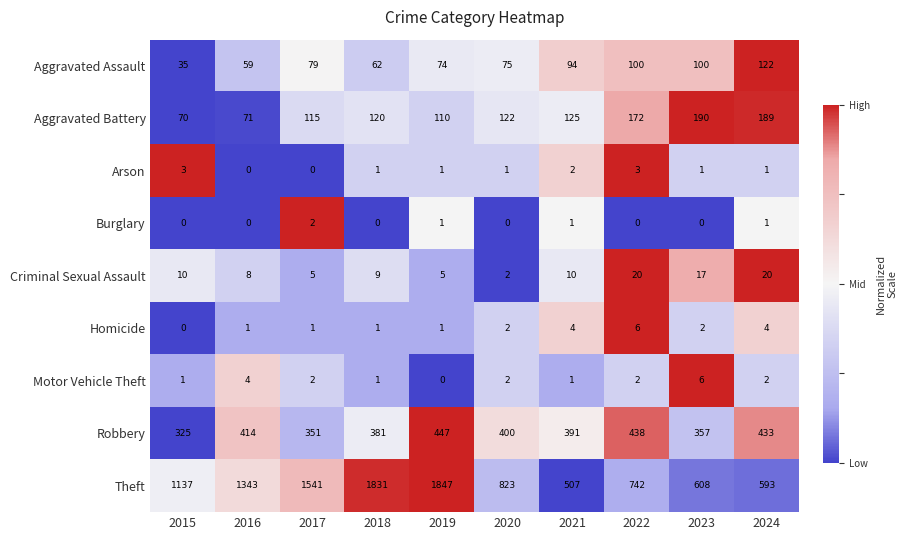

Between 2018 and 2021, which series saw the biggest shift?

Theft